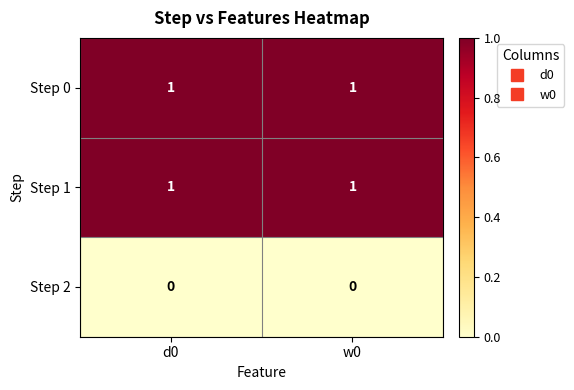

Is the value of Step 1 at d0 greater than the value of Step 2 at w0?

Yes